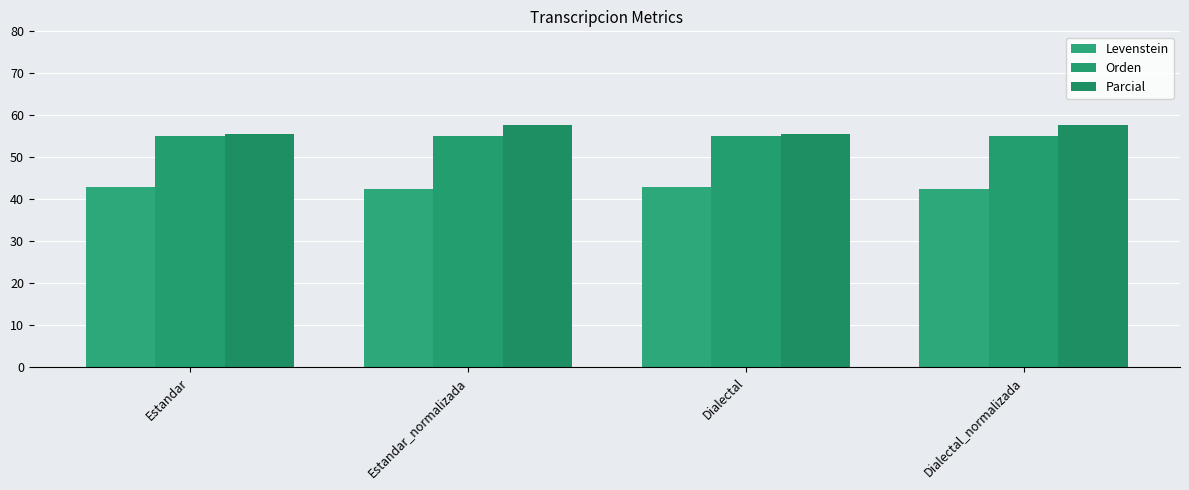

Is it true that Orden equals 78.5 at Estandar?

False